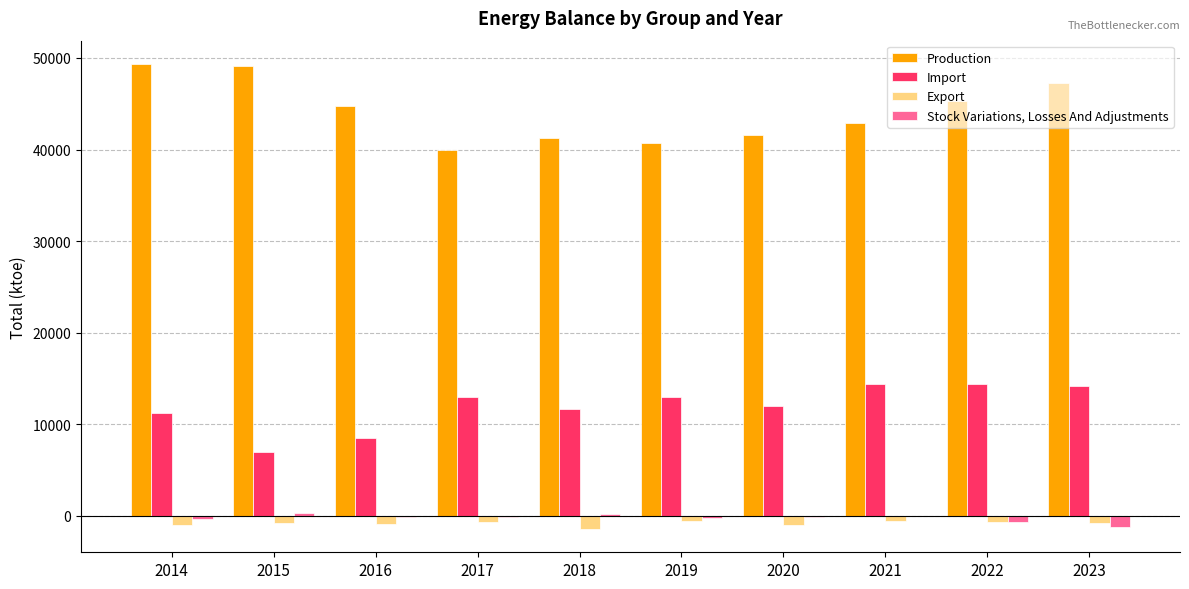

What is the sum of all Stock Variations, Losses And Adjustments values?

-2232.8